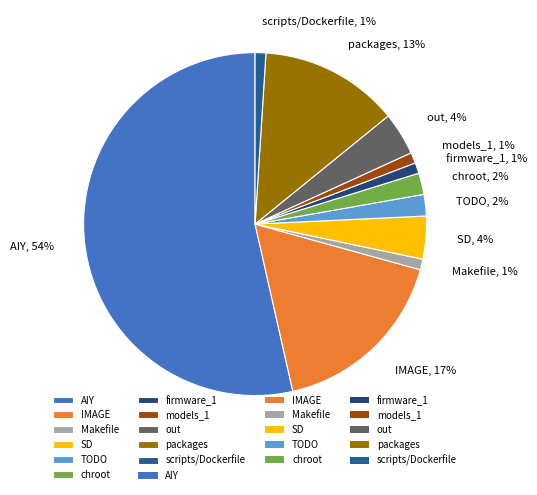

To the nearest percent, what is the average slice percentage?

9%